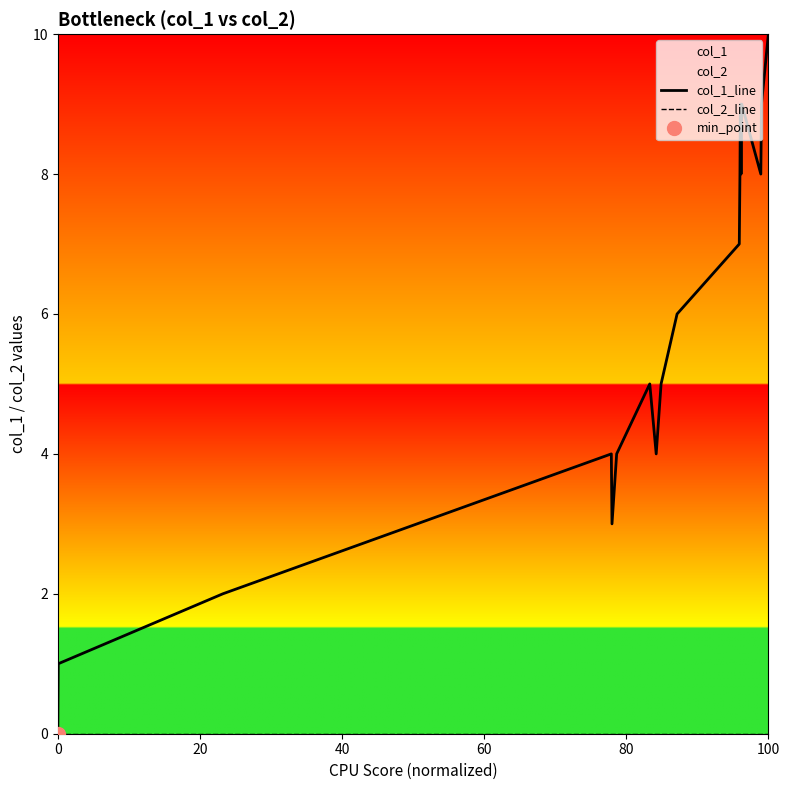

True or false: col_2_line and col_1_line intersect in this chart.

False